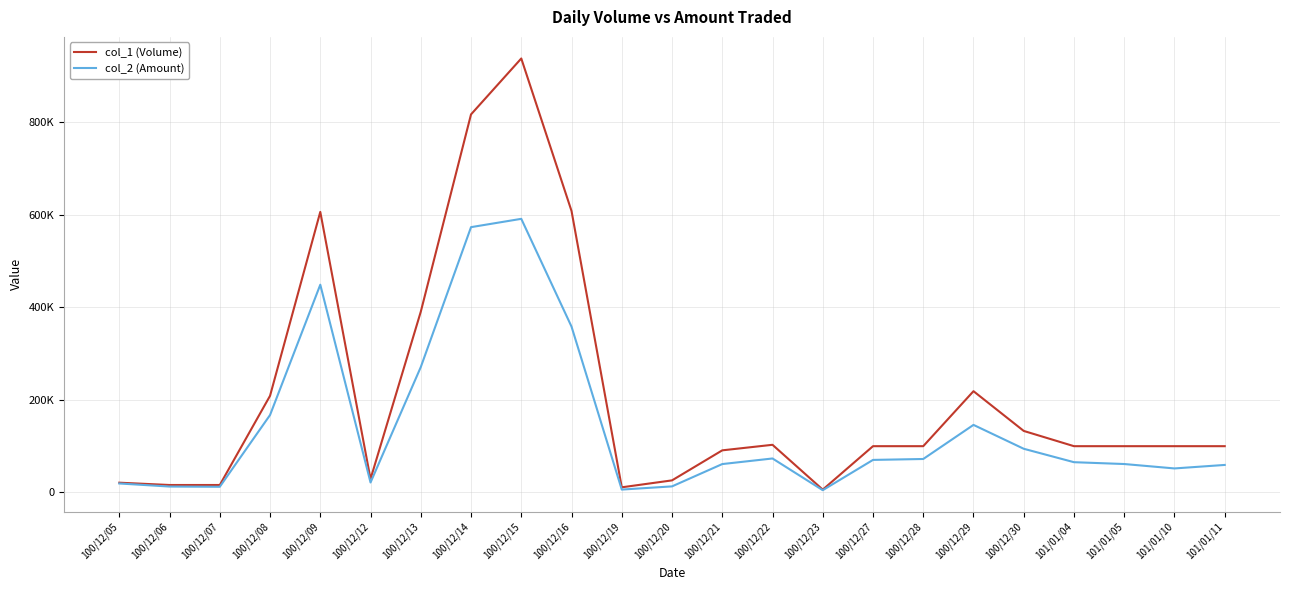

What is the label of the 22nd point from the right?

100/12/06